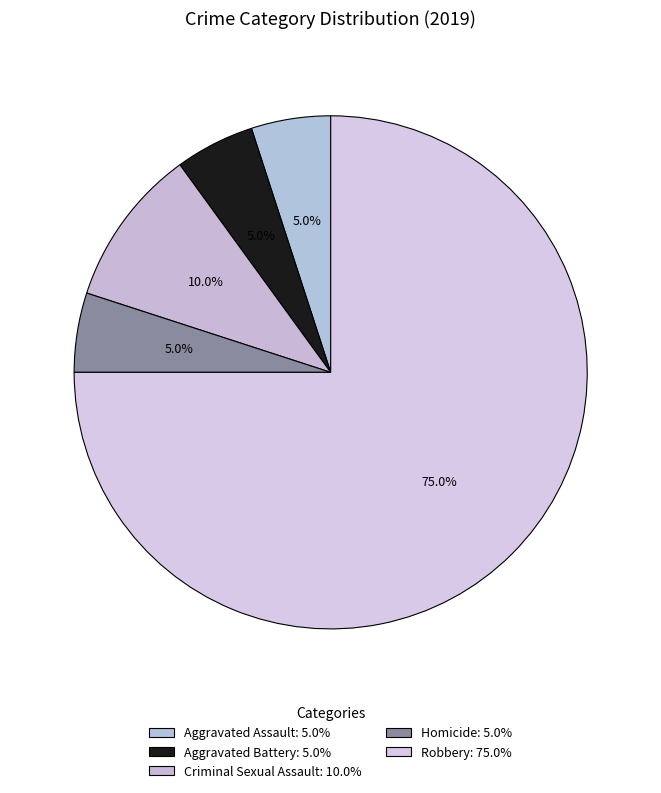

To the nearest percent, what is the combined percentage of Homicide and Aggravated Assault?

10%